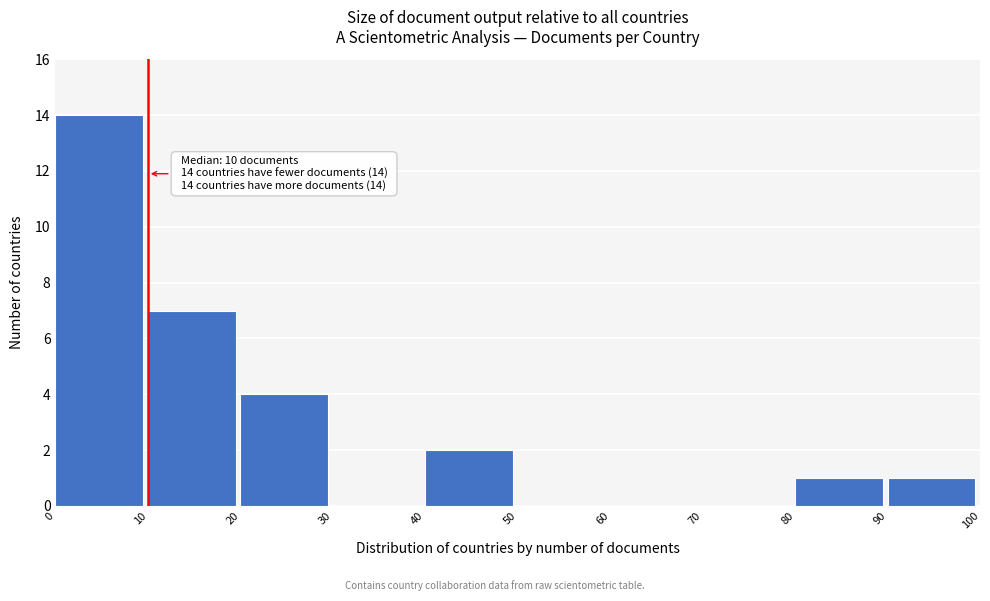

Which range on the x-axis has the tallest bar?

0 to 10